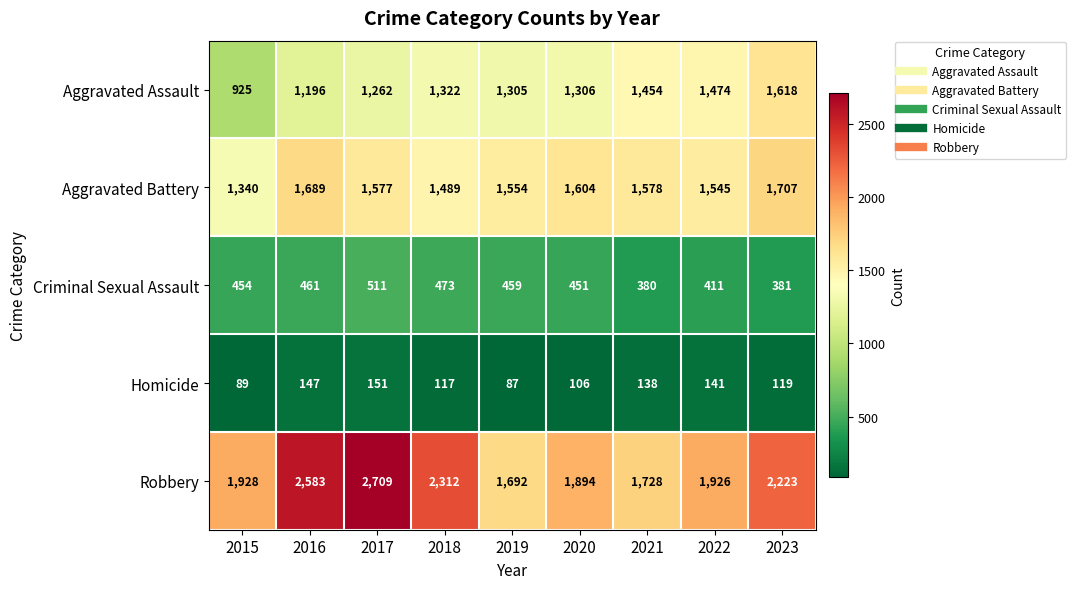

Which series has the largest range (max minus min)?

Robbery